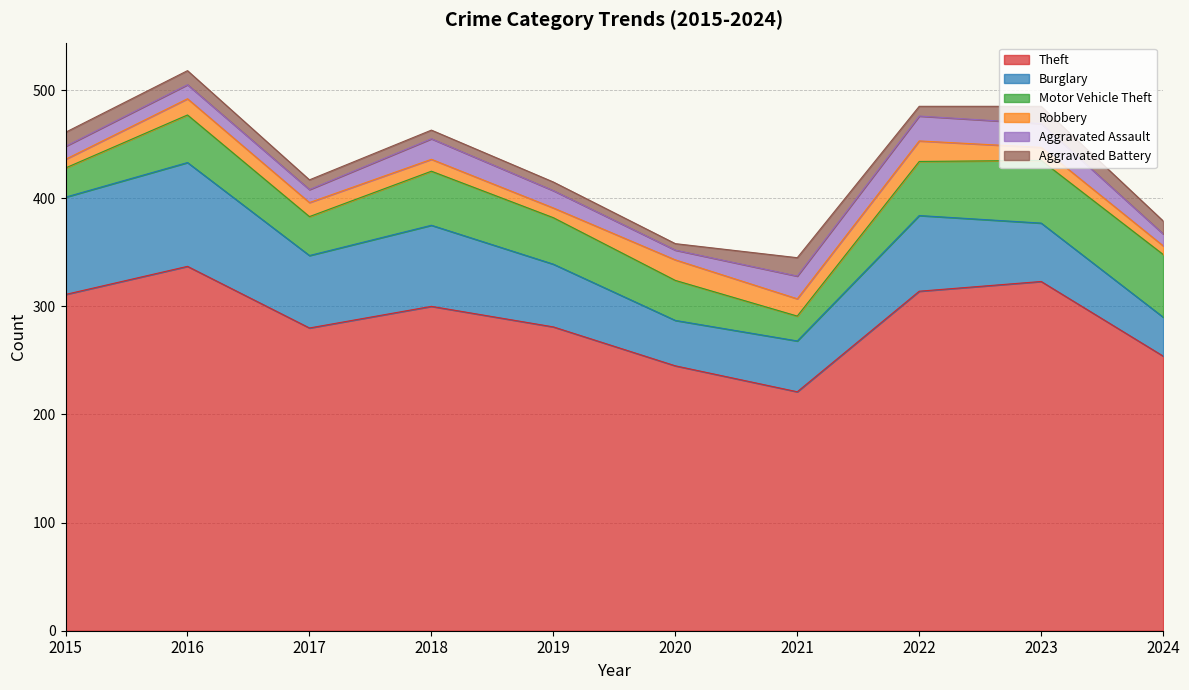

What is the difference between the highest and lowest values at 2018?

292